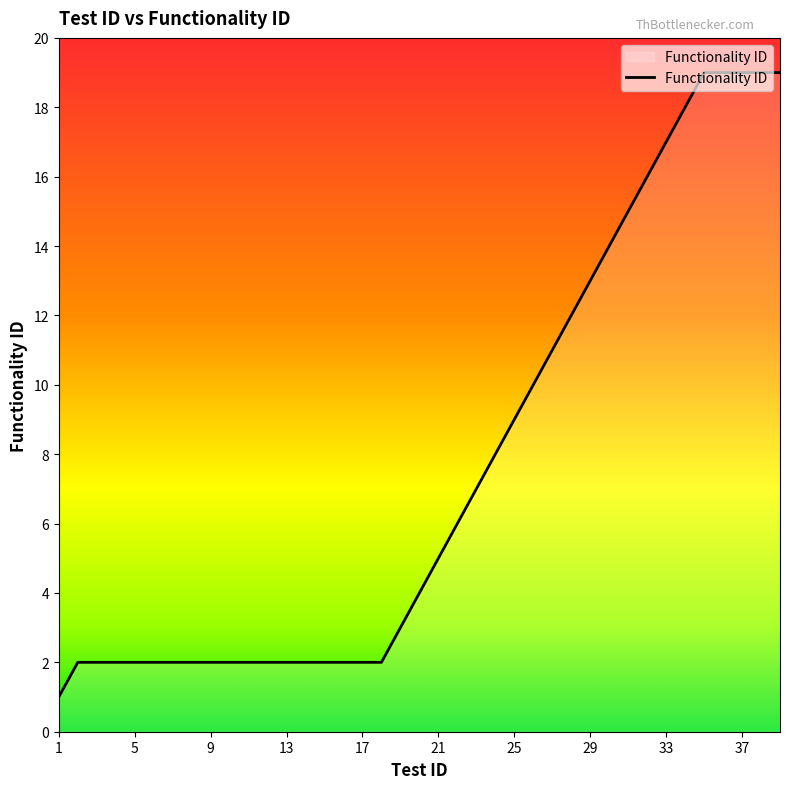

What is the greatest value displayed?

19